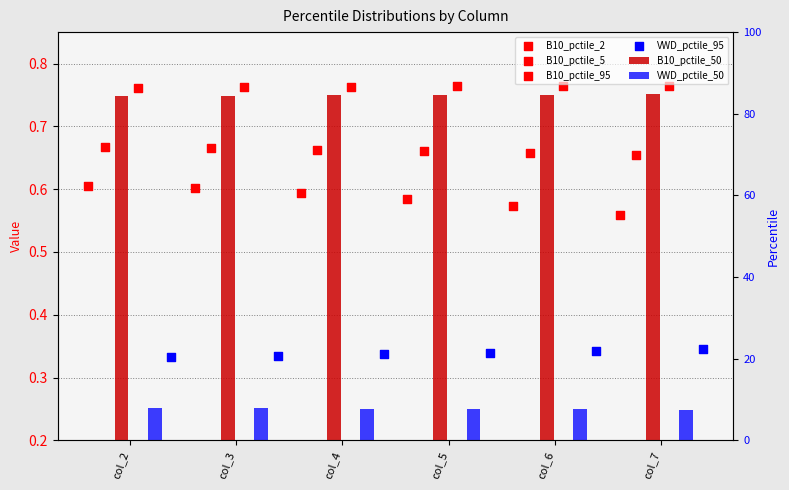

What is the total value across all series at col_7?

3.3